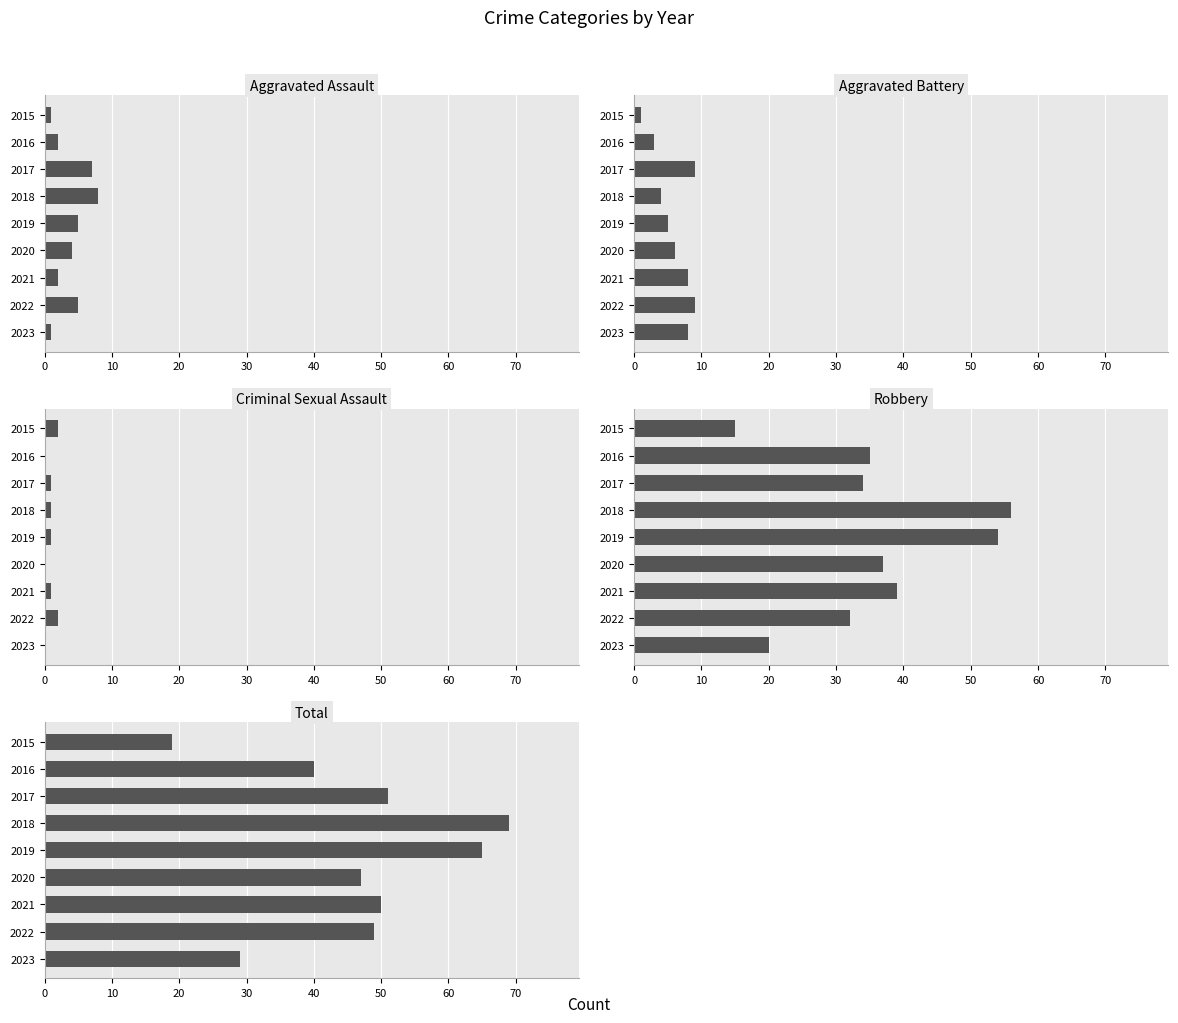

What is the difference between the second highest and minimum values in the Criminal Sexual Assault series?

2